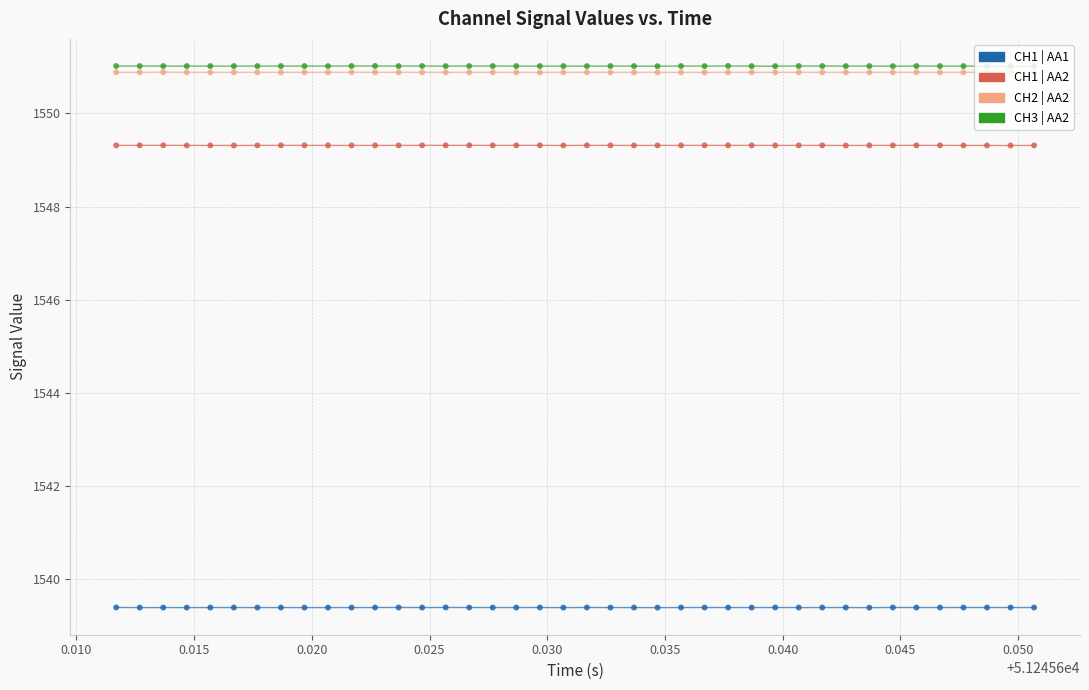

True or false: CH1 | AA2 and CH3 | AA2 cross at least once.

False